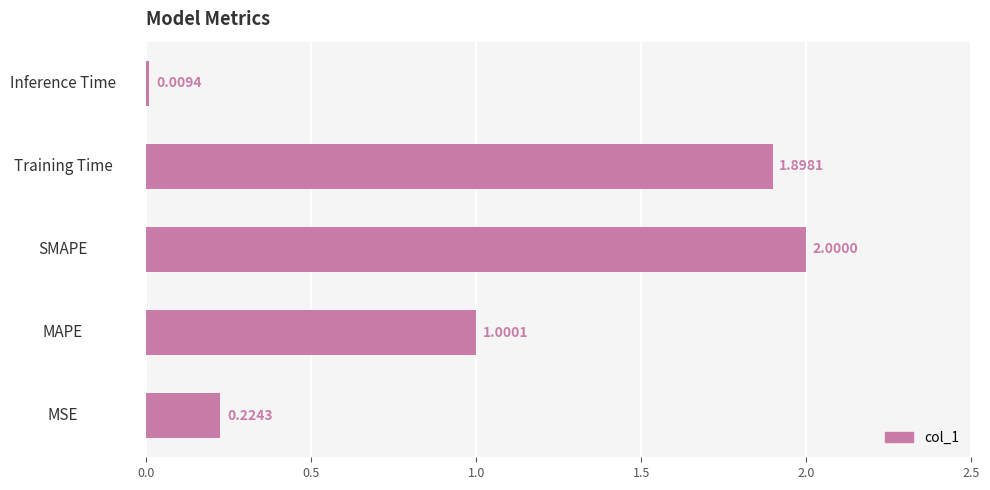

What is the difference between the maximum and minimum values?

2.0